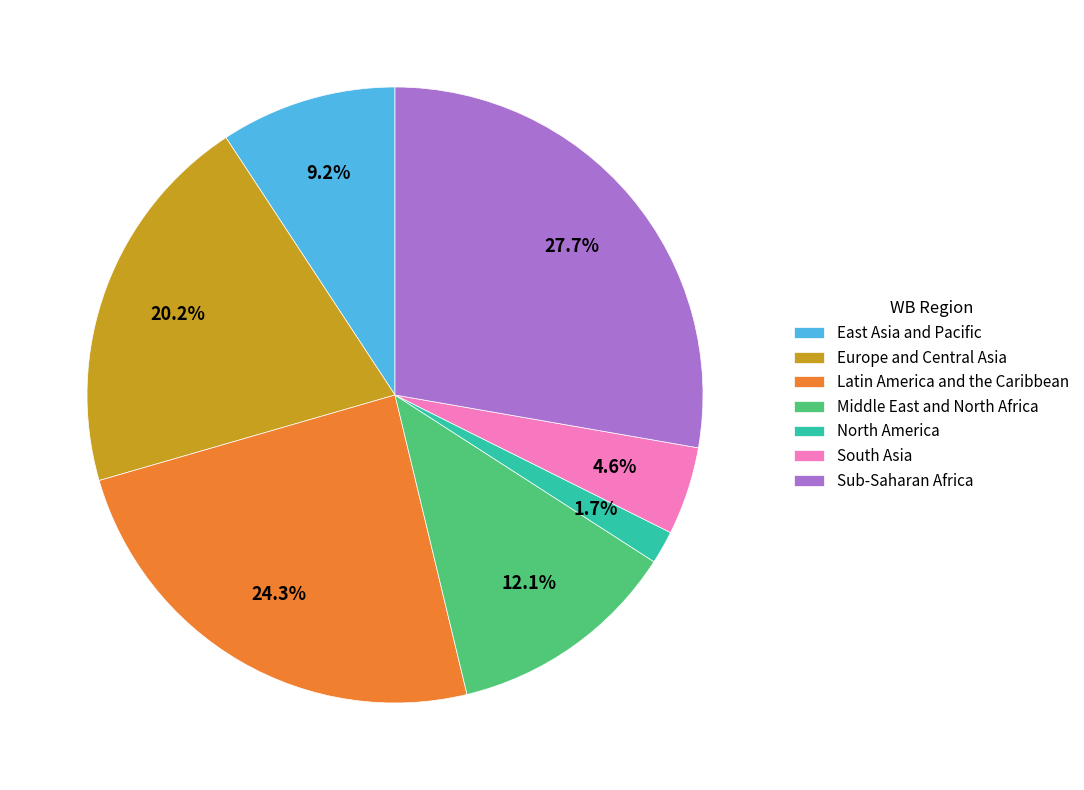

What is the ratio of the value at Europe and Central Asia to the value at Sub-Saharan Africa?

0.7